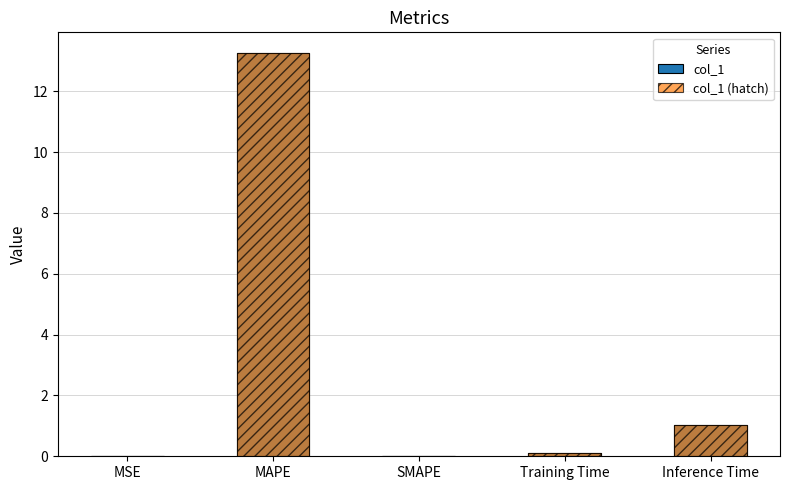

What is the total value across all series at Inference Time?

2.0